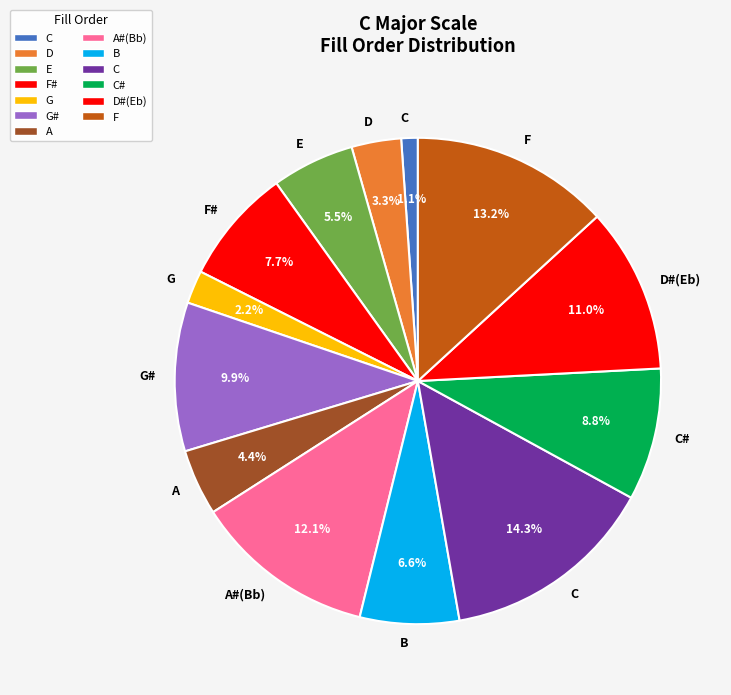

How many segments does this pie chart have?

13